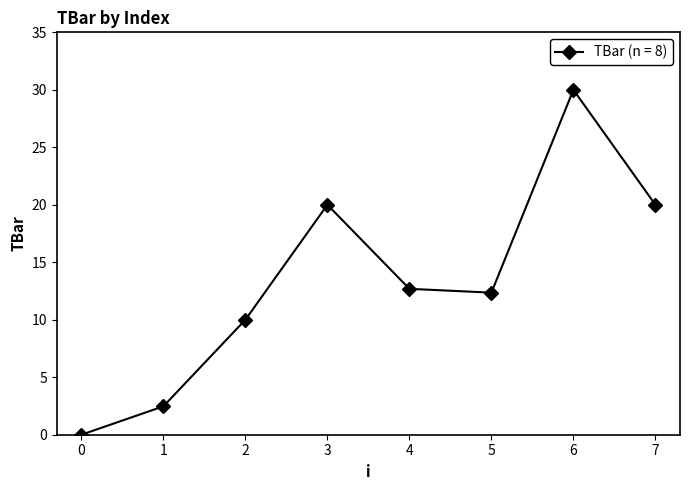

What is the ratio of the value at 3 to the value at 7?

1.0